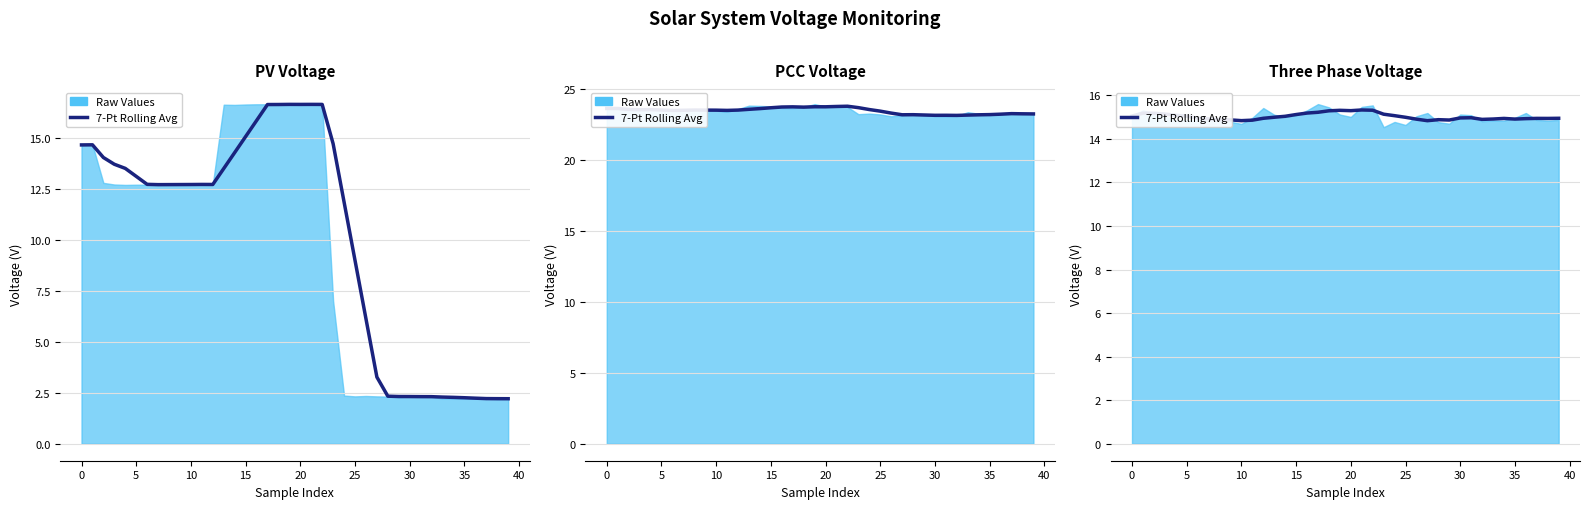

True or false: there are more than 2 points higher than both neighbors.

True